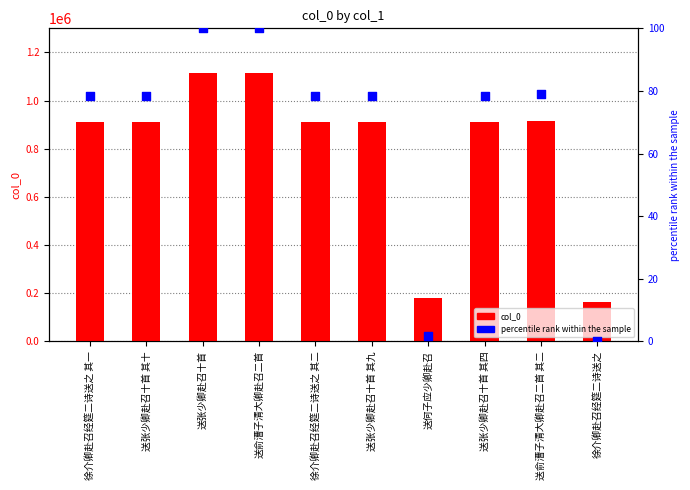

At how many categories does at least one series exceed 1011508?

2